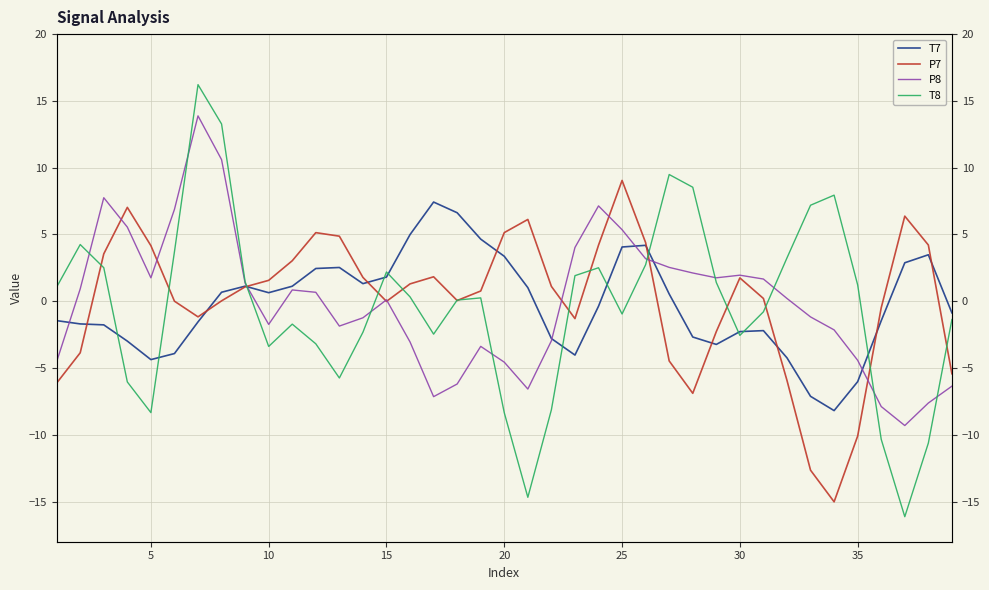

Reading left to right, what are all the values shown in this chart?

T7: -1.4	-1.7	-1.8	-3.0	-4.4	-3.9	-1.5	0.7	1.1	0.6	1.1	2.5	2.5	1.3	1.8	5.0	7.4	6.6	4.7	3.4	1.0	-2.8	-4.0	-0.4	4.1	4.2	0.5	-2.7	-3.2	-2.3	-2.2	-4.2	-7.1	-8.2	-6.0	-1.5	2.9	3.5	-0.9
P7: -6.1	-3.9	3.6	7.0	4.2	0.0	-1.2	0.0	1.1	1.6	3.0	5.1	4.9	1.8	-0.0	1.3	1.8	0.1	0.8	5.1	6.1	1.1	-1.3	4.2	9.0	4.4	-4.5	-6.9	-2.3	1.7	0.2	-5.9	-12.6	-15.0	-10.1	-0.5	6.4	4.2	-5.4
P8: -4.5	0.9	7.8	5.6	1.8	6.9	13.9	10.6	1.3	-1.7	0.8	0.7	-1.9	-1.2	0.1	-3.0	-7.1	-6.2	-3.4	-4.6	-6.6	-3.0	4.0	7.1	5.4	3.2	2.5	2.1	1.8	2.0	1.7	0.2	-1.2	-2.1	-4.4	-7.9	-9.3	-7.6	-6.4
T8: 1.1	4.2	2.5	-6.0	-8.3	3.7	16.2	13.3	1.5	-3.4	-1.7	-3.2	-5.7	-2.3	2.2	0.3	-2.5	0.1	0.3	-8.3	-14.7	-8.1	1.9	2.5	-1.0	2.7	9.5	8.5	1.4	-2.6	-0.8	3.2	7.2	7.9	1.2	-10.3	-16.1	-10.6	-1.4